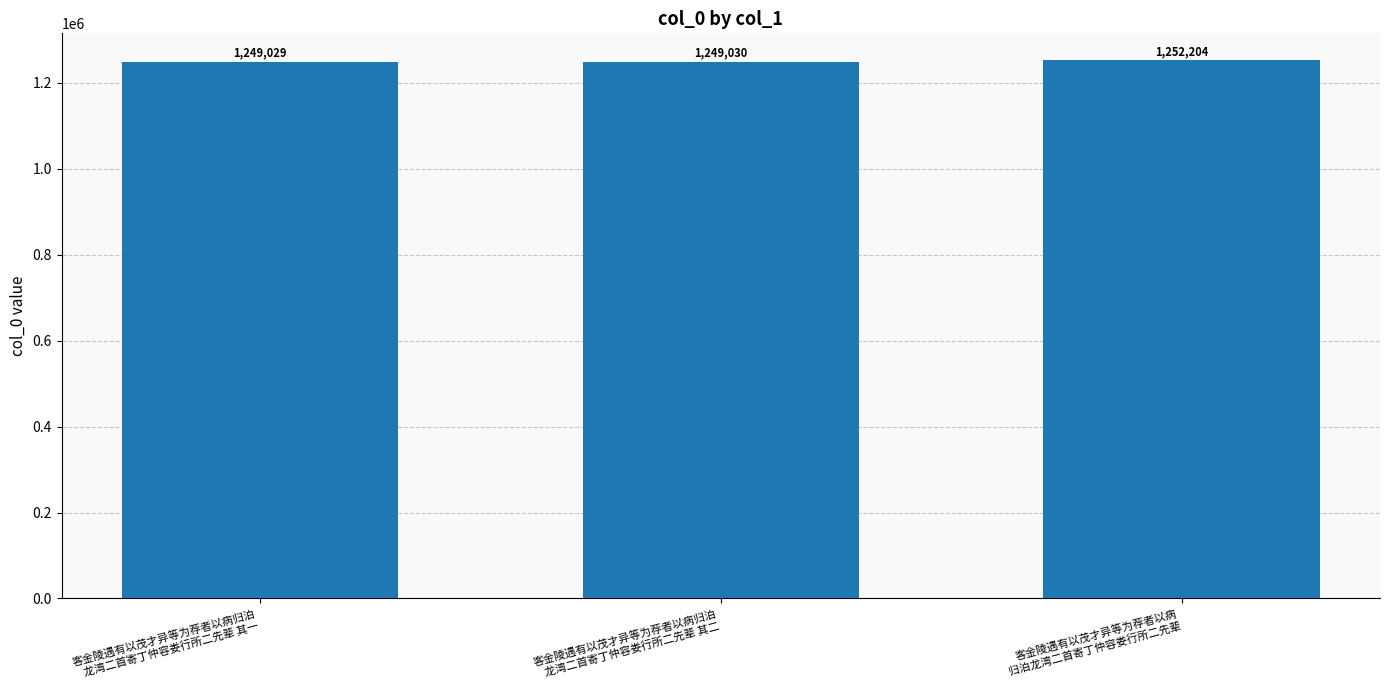

Reading left to right, transcribe all the data shown in this chart.

客金陵遇有以茂才异等为荐者以病归泊
龙湾二首寄丁仲容娄行所二先辈 其一=1249029	客金陵遇有以茂才异等为荐者以病归泊
龙湾二首寄丁仲容娄行所二先辈 其二=1249030	客金陵遇有以茂才异等为荐者以病
归泊龙湾二首寄丁仲容娄行所二先辈=1252204